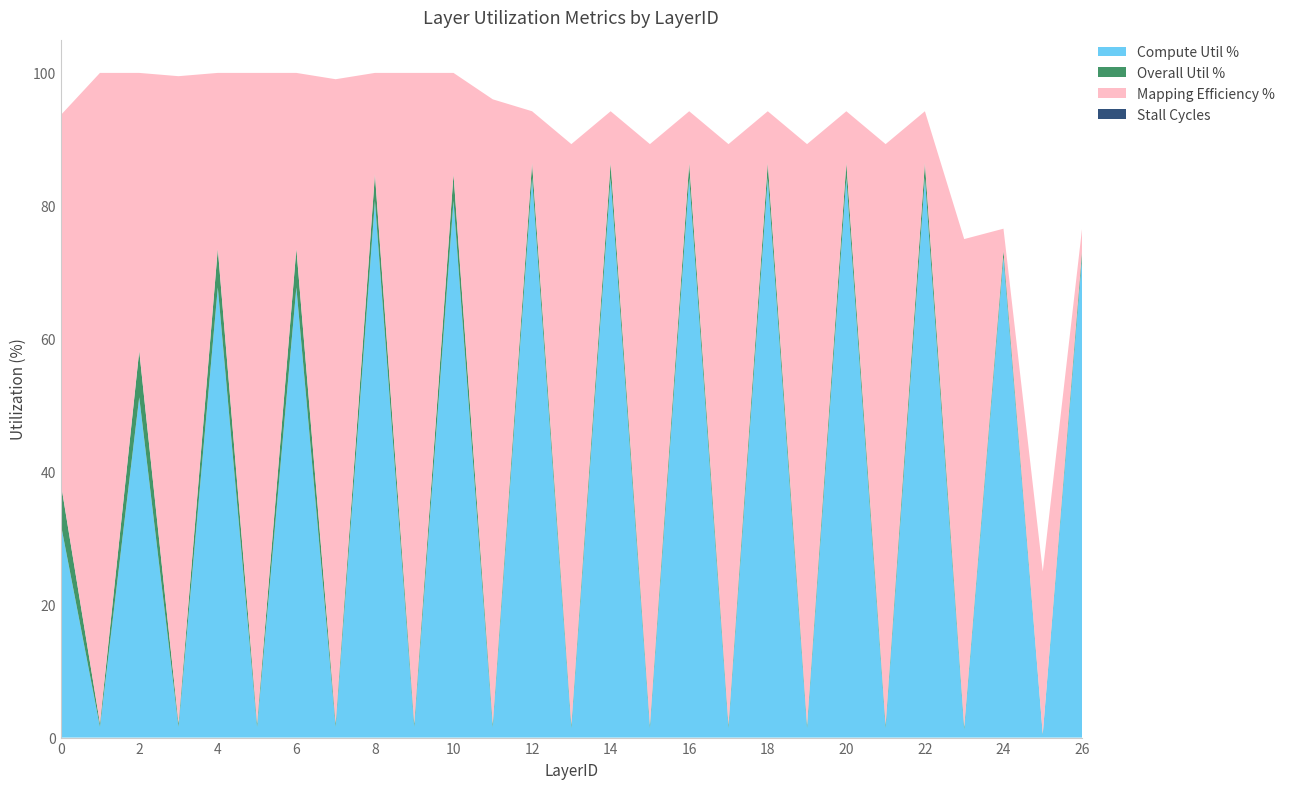

Reading left to right, what are all the values shown in this chart?

Compute Util %: 0=32.2	1=1.6	2=51.2	3=1.6	4=67.7	5=1.6	6=67.7	7=1.6	8=80.8	9=1.6	10=80.8	11=1.5	12=84.2	13=1.4	14=84.2	15=1.4	16=84.2	17=1.4	18=84.2	19=1.4	20=84.2	21=1.4	22=84.2	23=1.2	24=72.3	25=0.4	26=72.3
Overall Util %: 0=38.4	1=2.1	2=58.2	3=2.1	4=73.6	5=2.1	6=73.6	7=2.1	8=84.8	9=2.1	10=84.8	11=2.0	12=86.5	13=1.9	14=86.5	15=1.9	16=86.5	17=1.9	18=86.5	19=1.9	20=86.5	21=1.9	22=86.5	23=1.6	24=73.3	25=0.5	26=73.3
Mapping Efficiency %: 0=93.6	1=100.0	2=100.0	3=99.5	4=100.0	5=100.0	6=100.0	7=99.0	8=100.0	9=100.0	10=100.0	11=96.0	12=94.2	13=89.3	14=94.2	15=89.3	16=94.2	17=89.3	18=94.2	19=89.3	20=94.2	21=89.3	22=94.2	23=75.0	24=76.6	25=25.0	26=76.6
Stall Cycles: 0=0.0	1=0.0	2=0.0	3=0.0	4=0.0	5=0.0	6=0.0	7=0.0	8=0.0	9=0.0	10=0.0	11=0.0	12=0.0	13=0.0	14=0.0	15=0.0	16=0.0	17=0.0	18=0.0	19=0.0	20=0.0	21=0.0	22=0.0	23=0.0	24=0.0	25=0.0	26=0.0